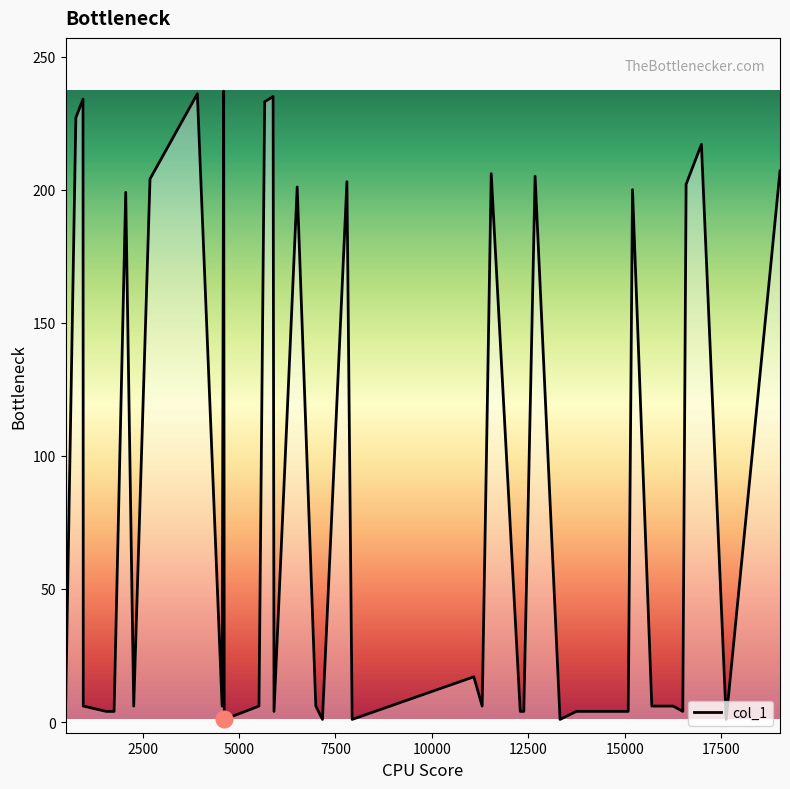

What is the difference between the maximum and minimum values?

236